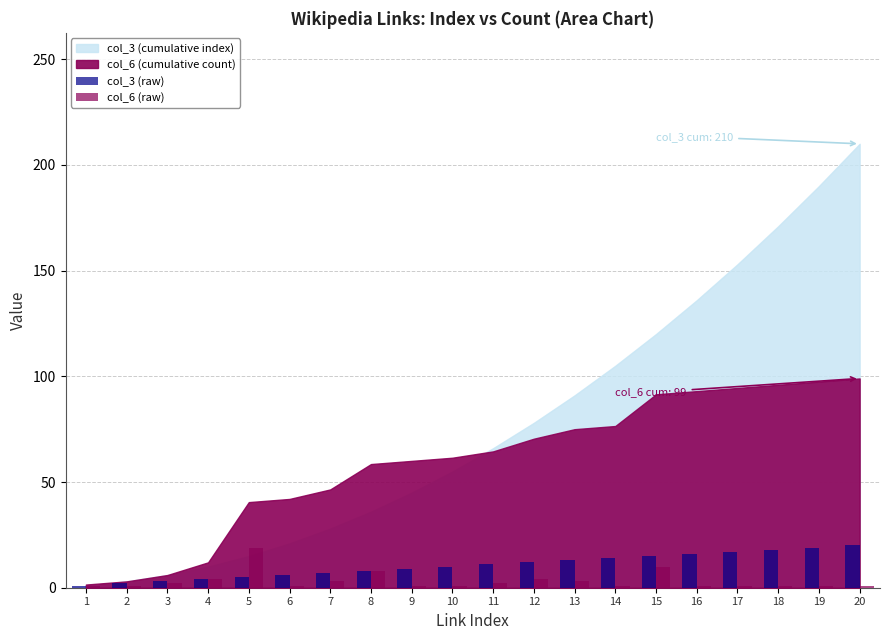

Is it true that col_6 (raw) equals 1 at 20?

True